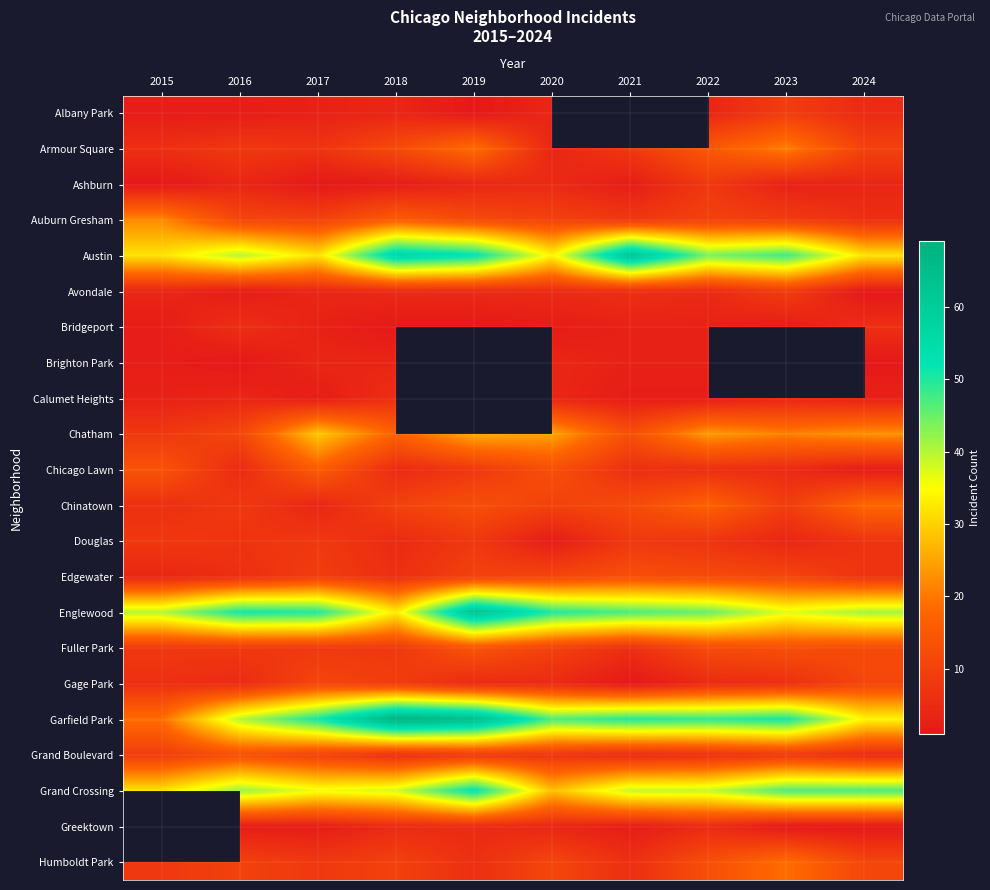

Count the number of data series in this chart.

22